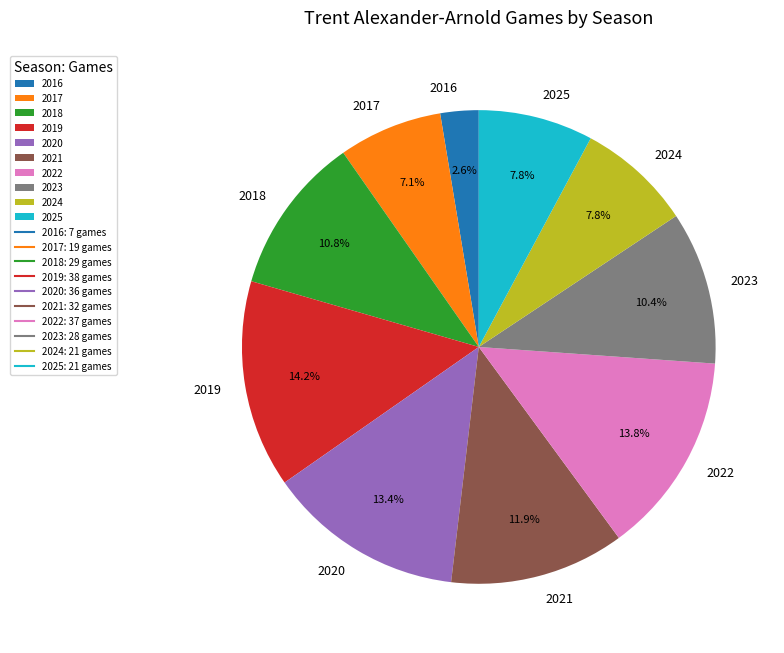

Is the sum of 2020 and 2016 greater than half?

No